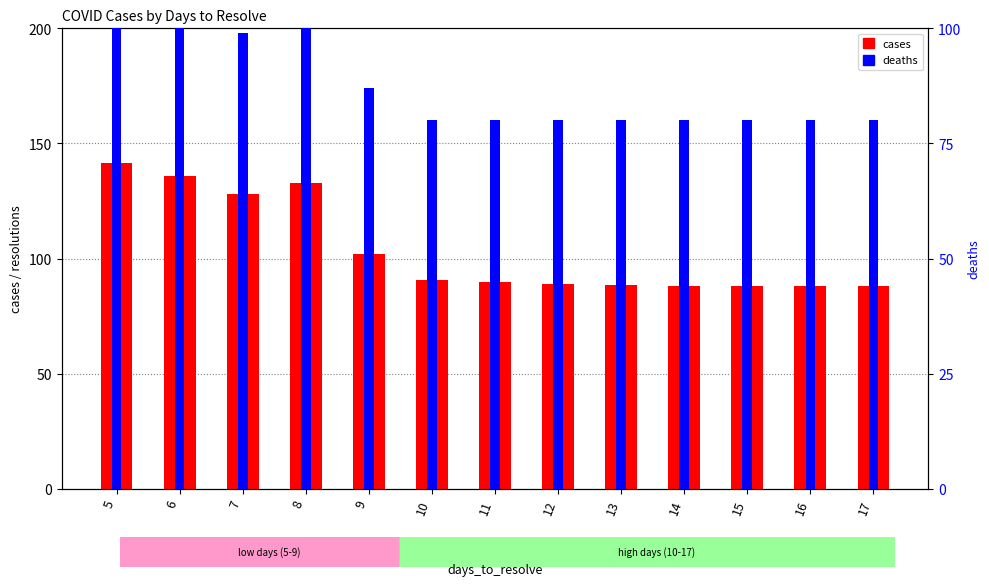

True or false: cases has a value of 135.8 at 6.

True